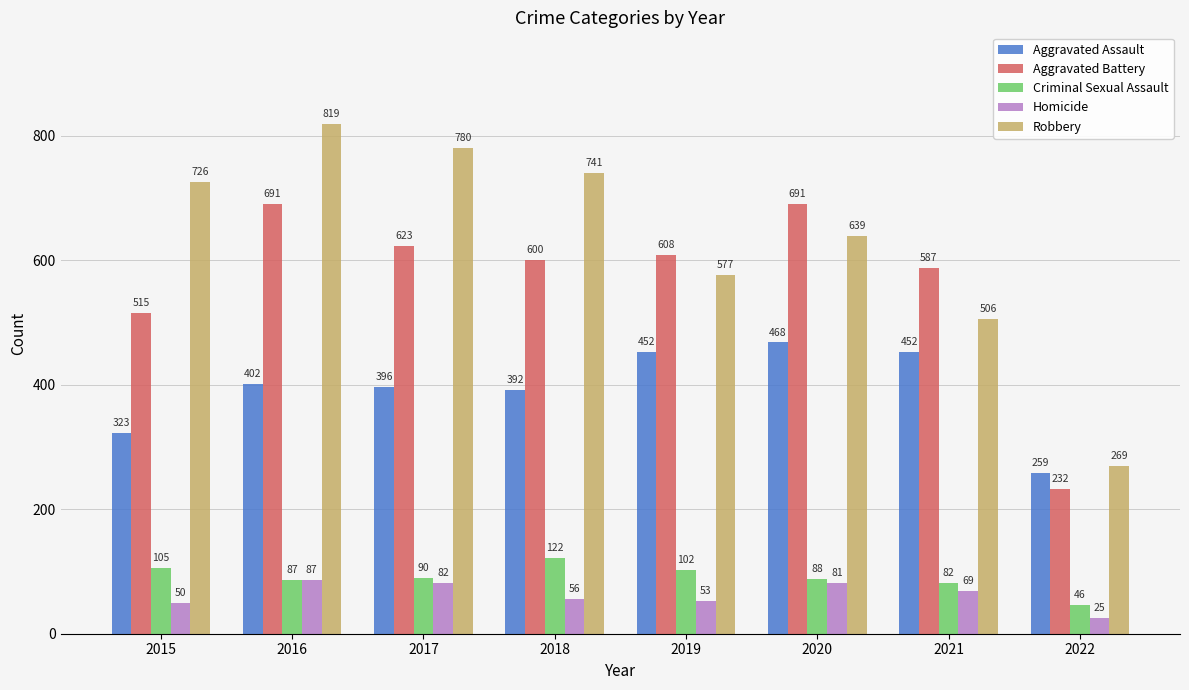

True or false: Aggravated Battery has a value of 170 at 2021.

False